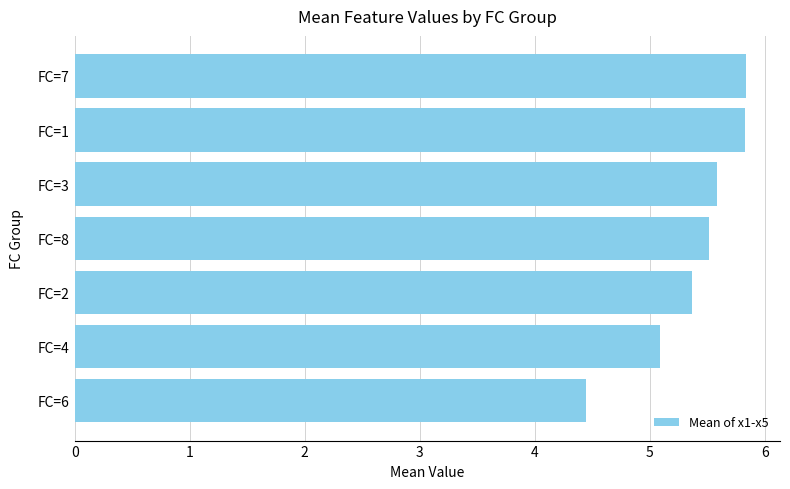

Reading bottom to top, extract all data points from this chart.

FC=6=4.4	FC=4=5.1	FC=2=5.4	FC=8=5.5	FC=3=5.6	FC=1=5.8	FC=7=5.8